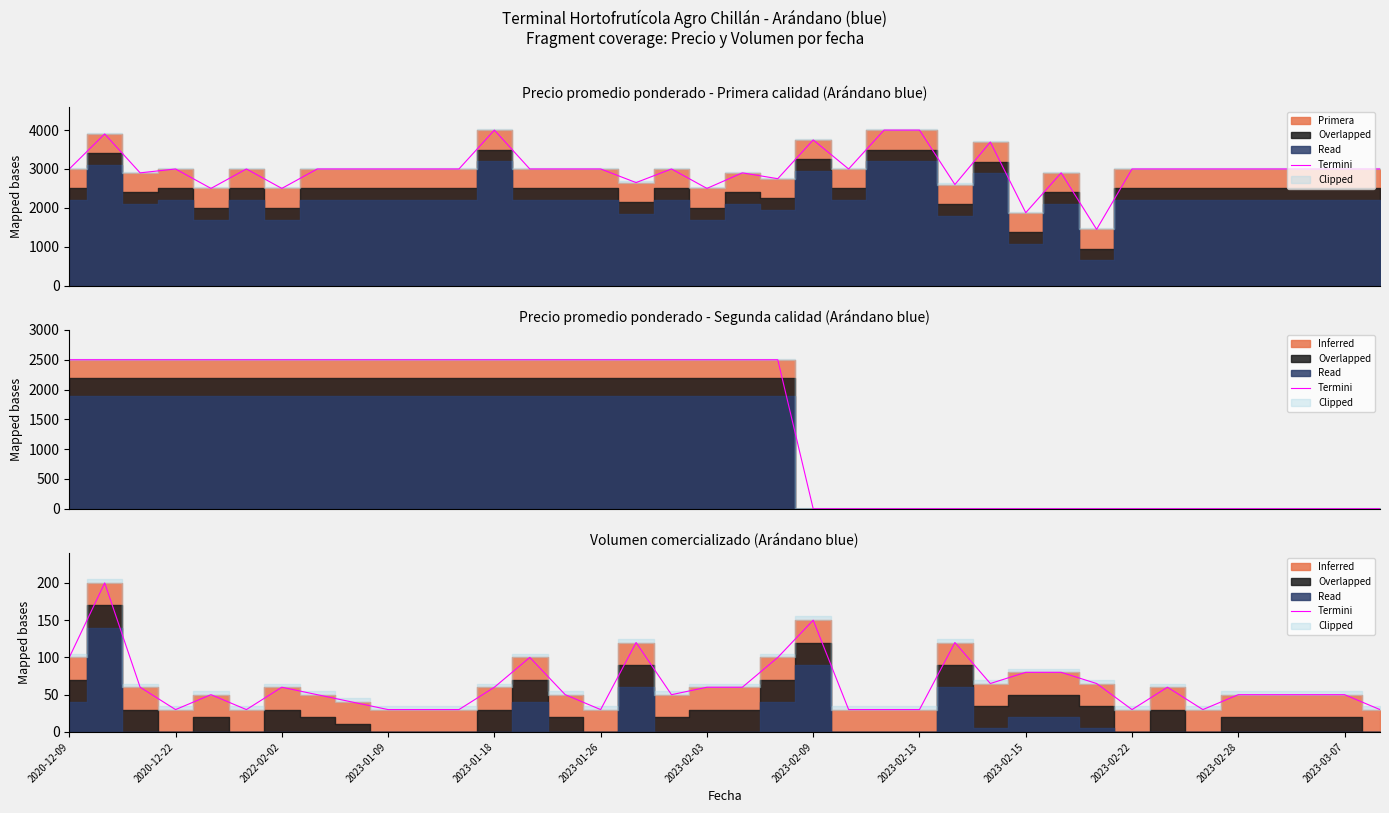

How many points are lower than both their immediate neighbors (excluding endpoints)?

7